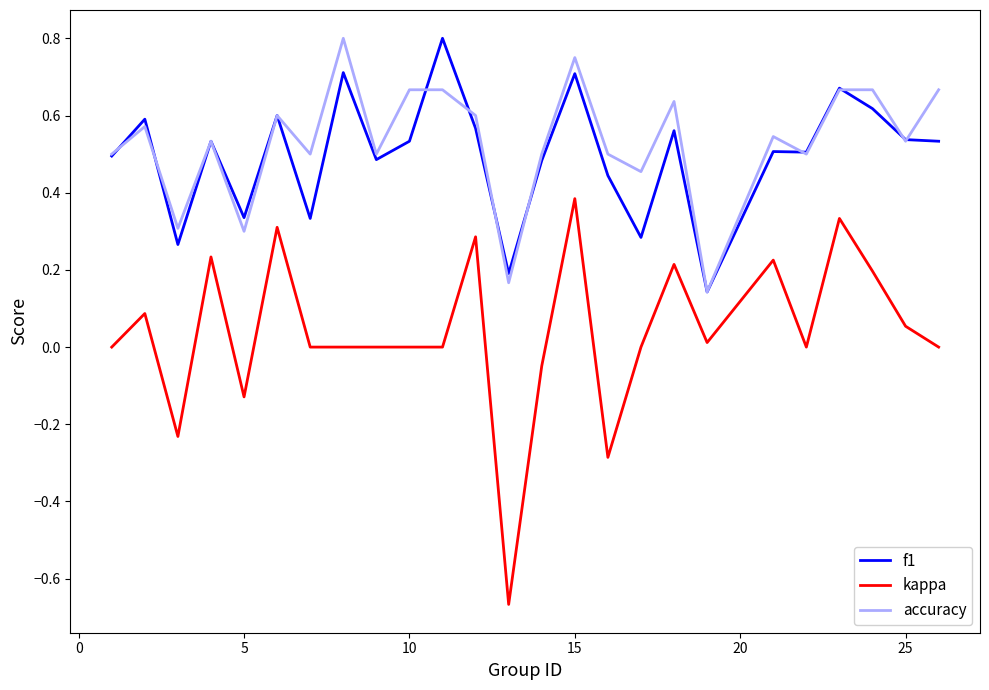

Which series has the largest range (max minus min)?

kappa